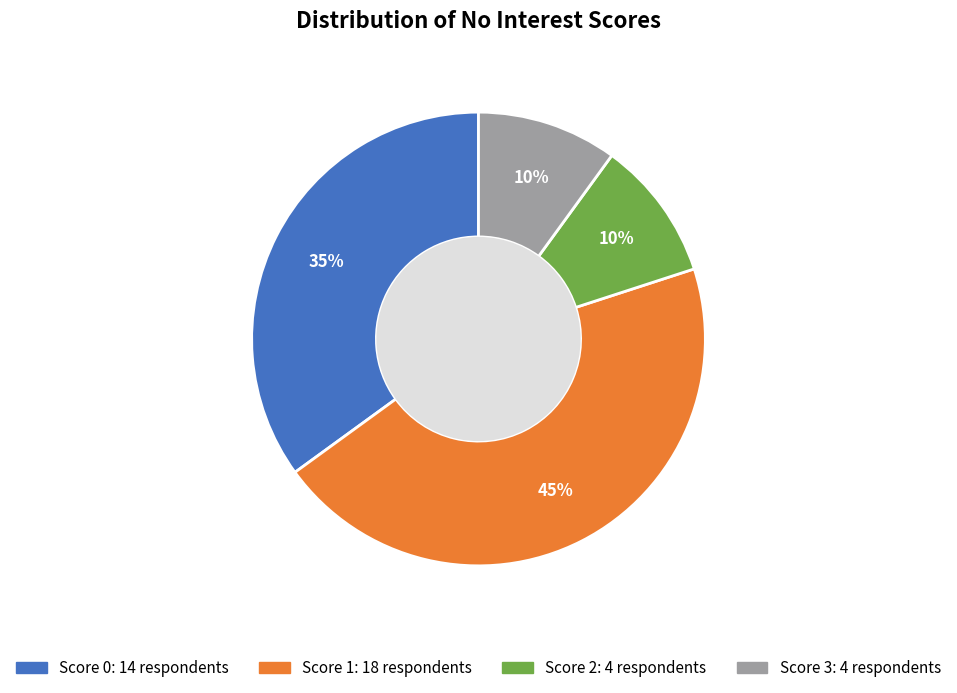

To the nearest percent, what is the difference between the largest and smallest slice percentages?

35%